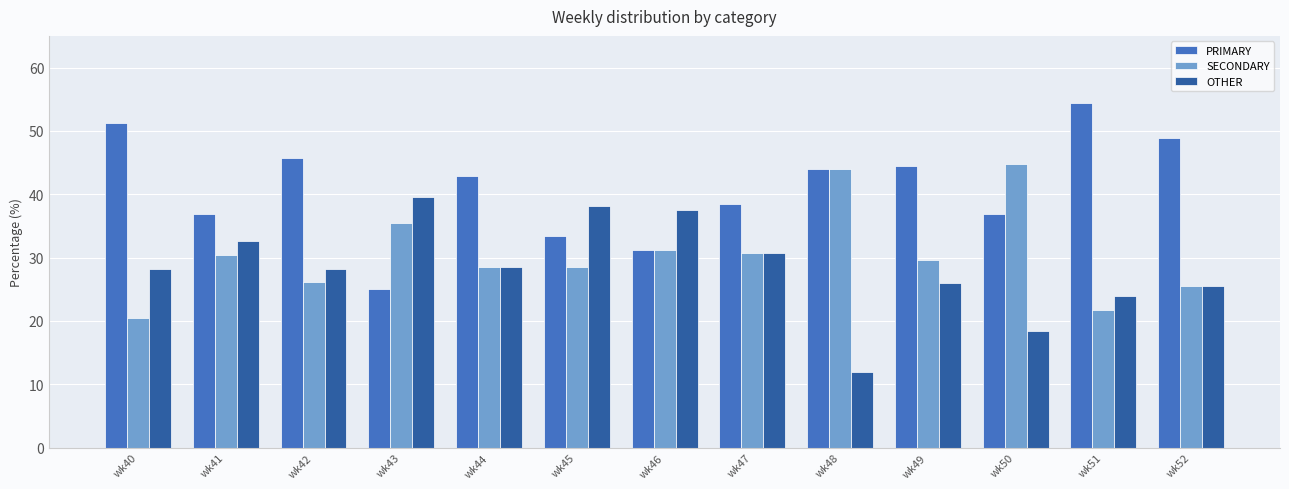

Is it true that SECONDARY equals 9.6 at wk52?

False